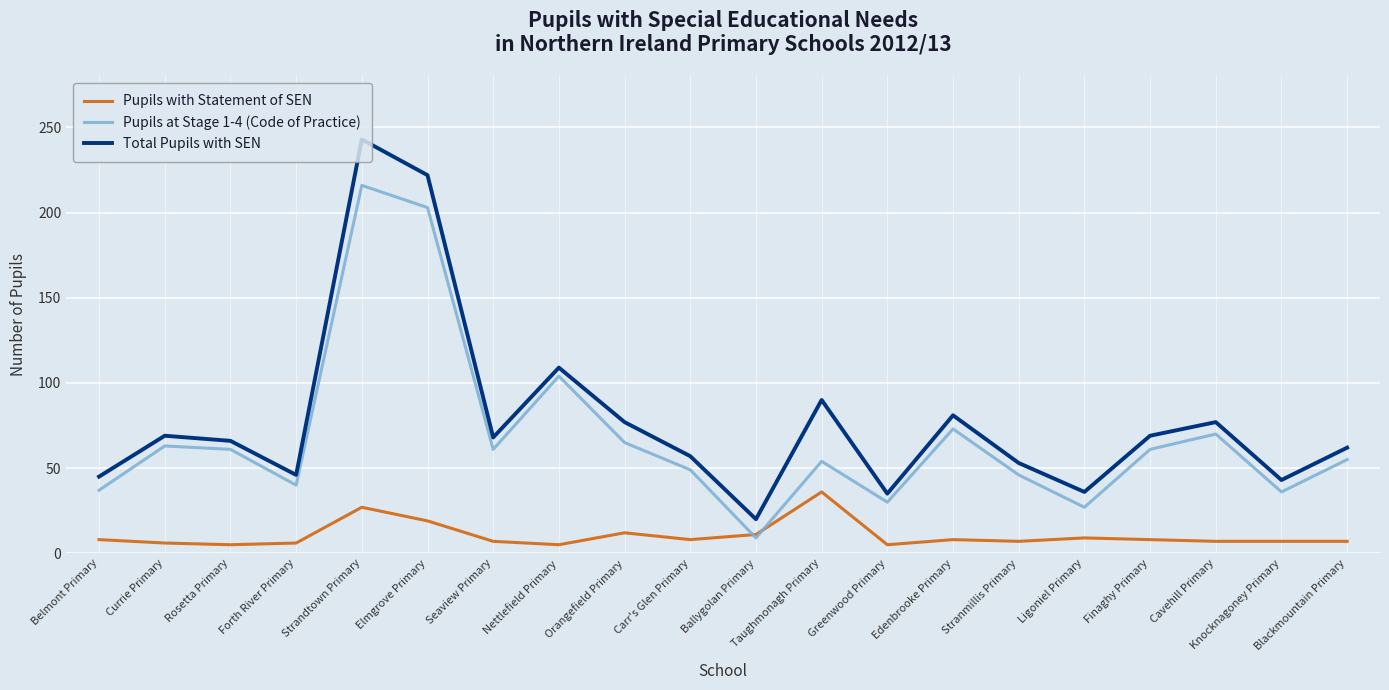

Rank the series by their average value, from highest to lowest.

Total Pupils with SEN, Pupils at Stage 1-4 (Code of Practice), Pupils with Statement of SEN